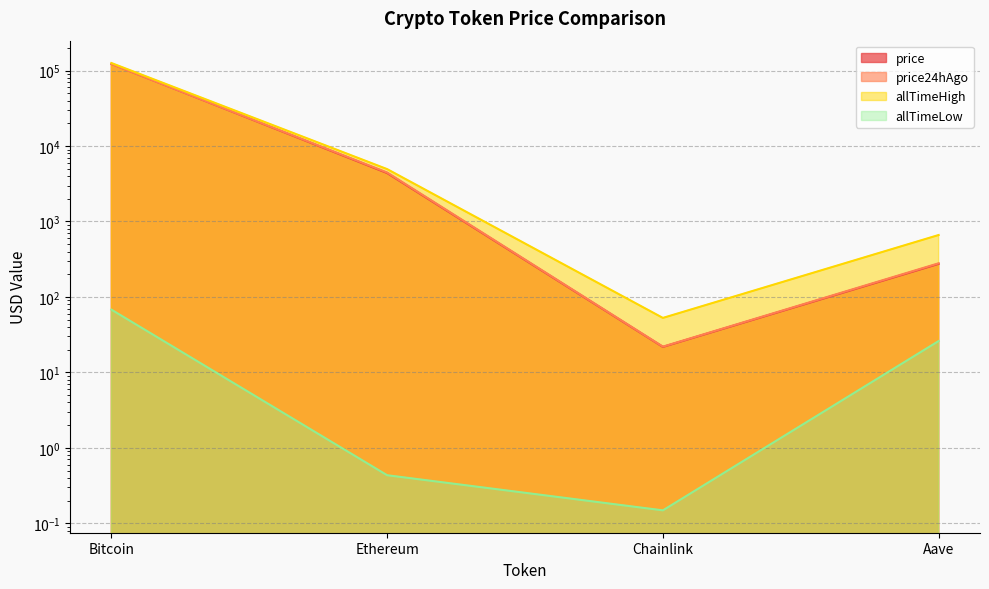

What are all the series names shown in the legend?

price, price24hAgo, allTimeHigh, allTimeLow